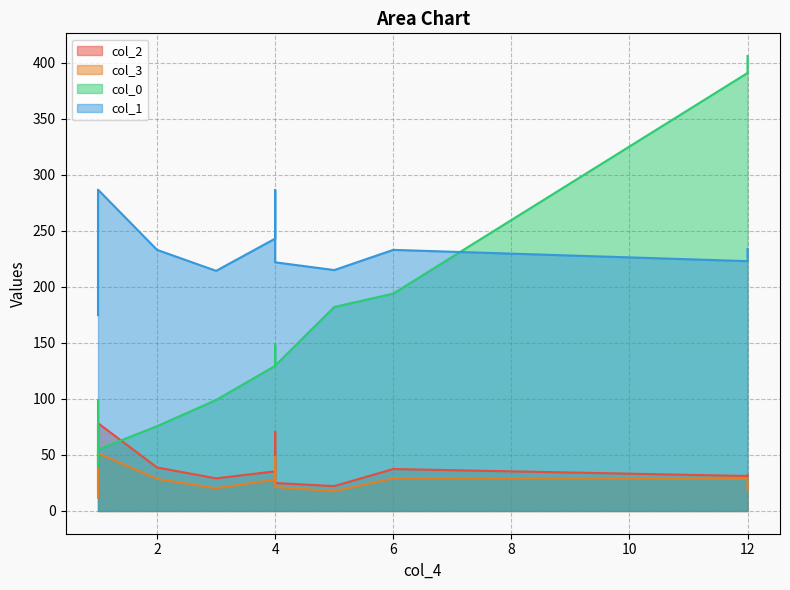

Which series has the largest total across all categories?

col_1